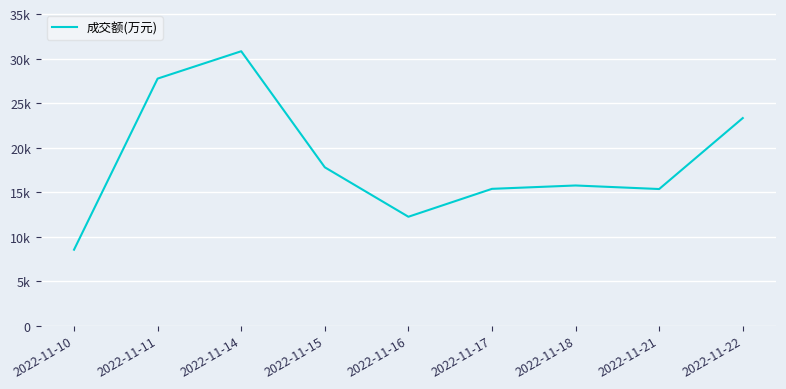

Reading left to right, transcribe all the data shown in this chart.

2022-11-10=8533	2022-11-11=27753	2022-11-14=30827	2022-11-15=17788	2022-11-16=12233	2022-11-17=15369	2022-11-18=15746	2022-11-21=15348	2022-11-22=23320